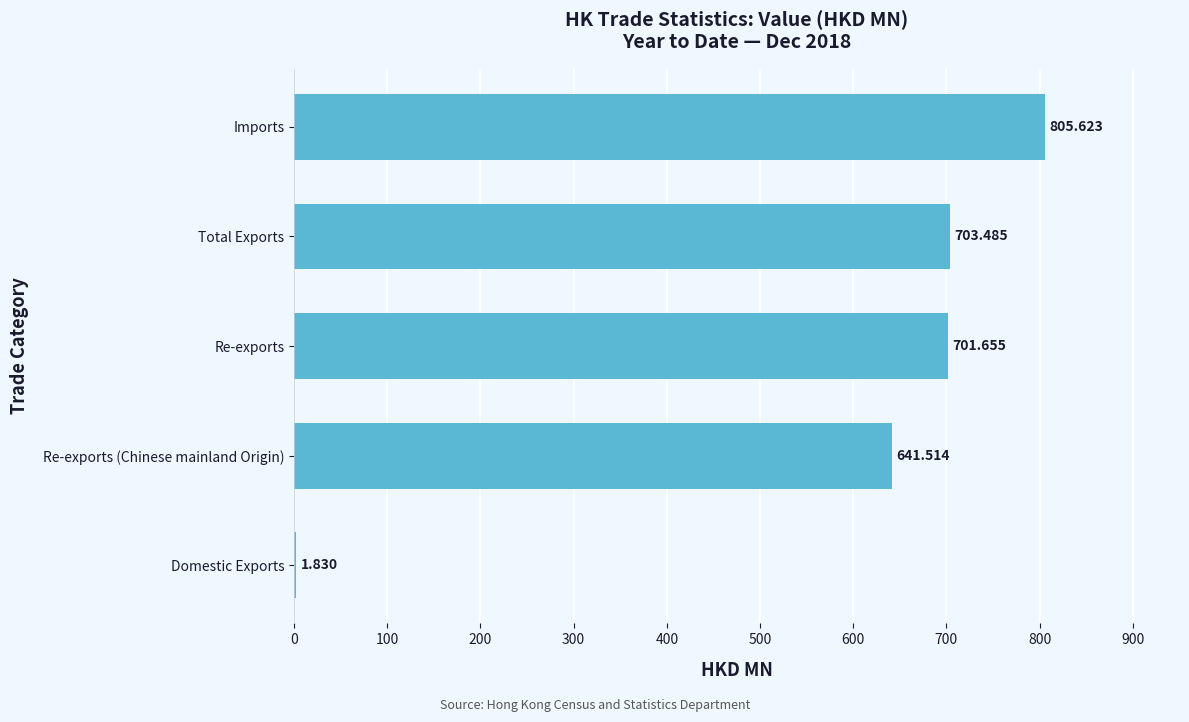

Between Domestic Exports and Re-exports (Chinese mainland Origin), which is larger?

Re-exports (Chinese mainland Origin)